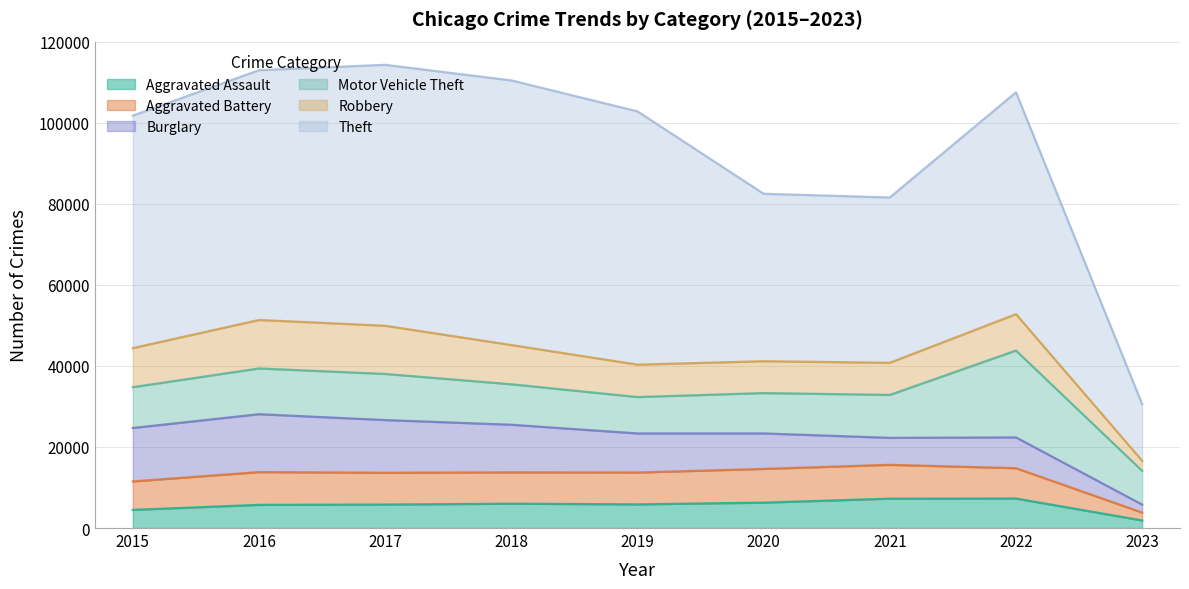

Reading left to right, extract all data points from this chart.

Aggravated Assault: 4480	5712	5793	6001	5841	6263	7243	7274	1868
Aggravated Battery: 7018	8085	7845	7734	7857	8319	8348	7488	1933
Burglary: 13184	14289	13001	11746	9639	8757	6658	7594	1979
Motor Vehicle Theft: 10068	11286	11380	9985	8977	9957	10599	21434	8324
Robbery: 9638	11960	11880	9680	7994	7855	7919	8971	2479
Theft: 57350	61619	64381	65286	62488	41314	40785	54736	13990